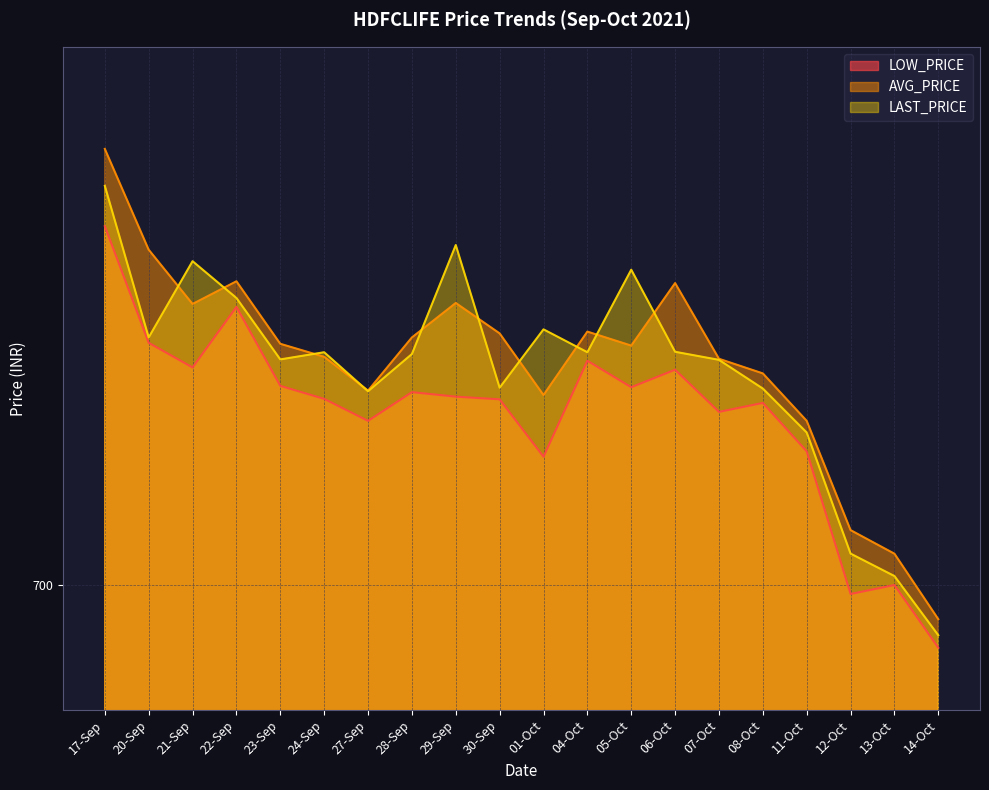

How many data points in AVG_PRICE are above 726?

11